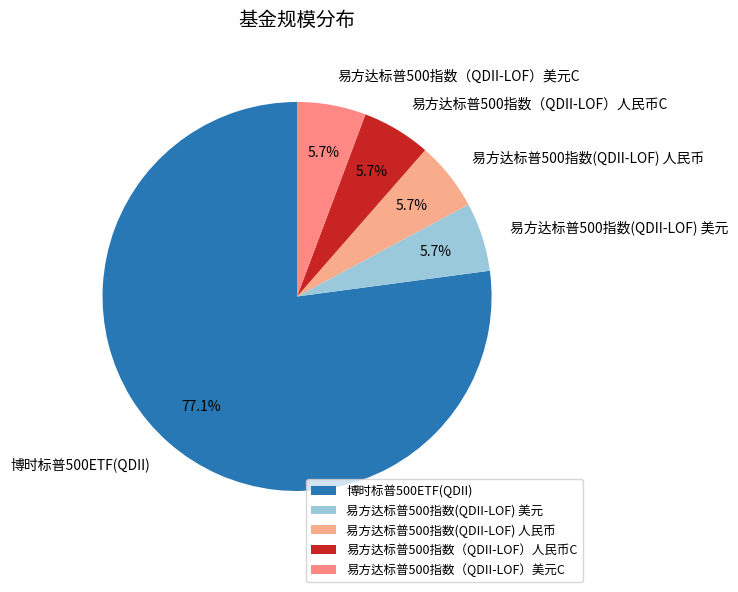

Do 易方达标普500指数(QDII-LOF) 人民币 and 易方达标普500指数(QDII-LOF) 美元 together represent more than half of the pie?

No